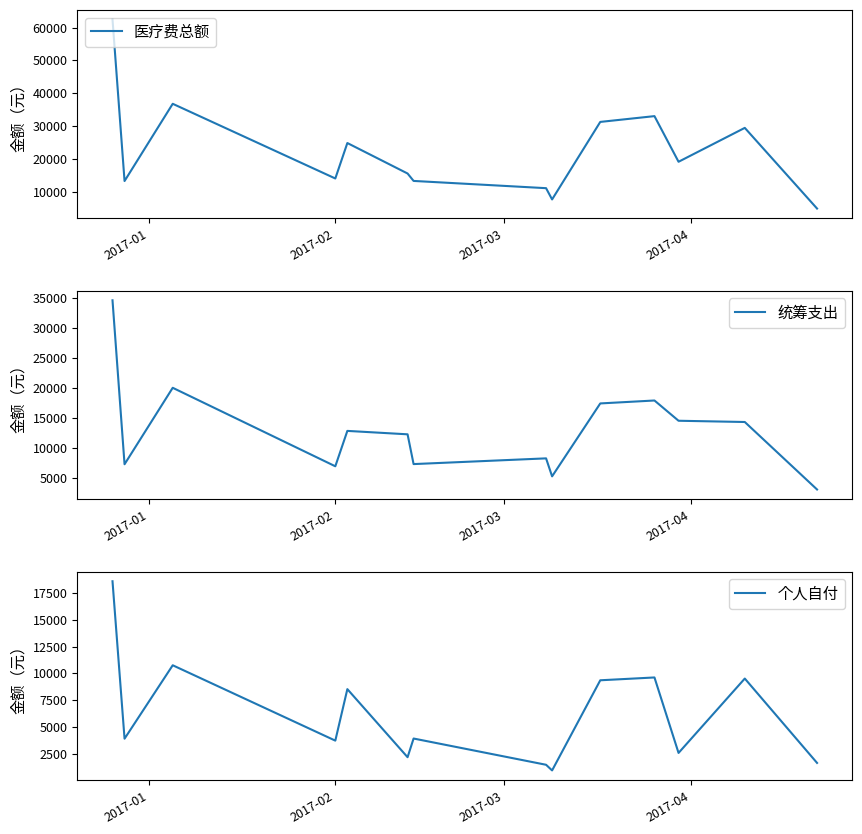

True or false: 个人自付 and 医疗费总额 intersect in this chart.

False